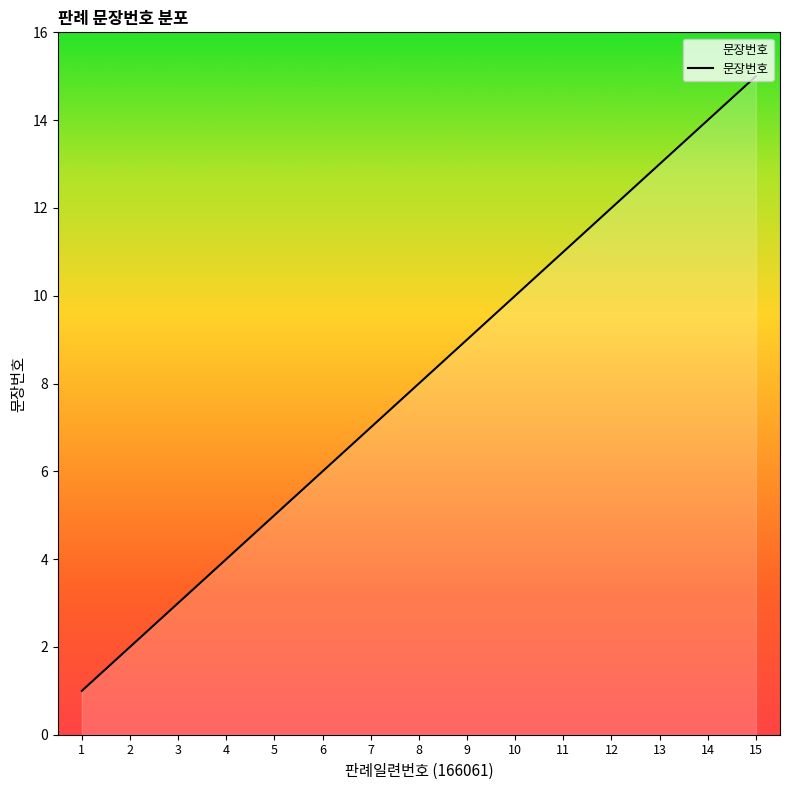

How many values are below 8?

7